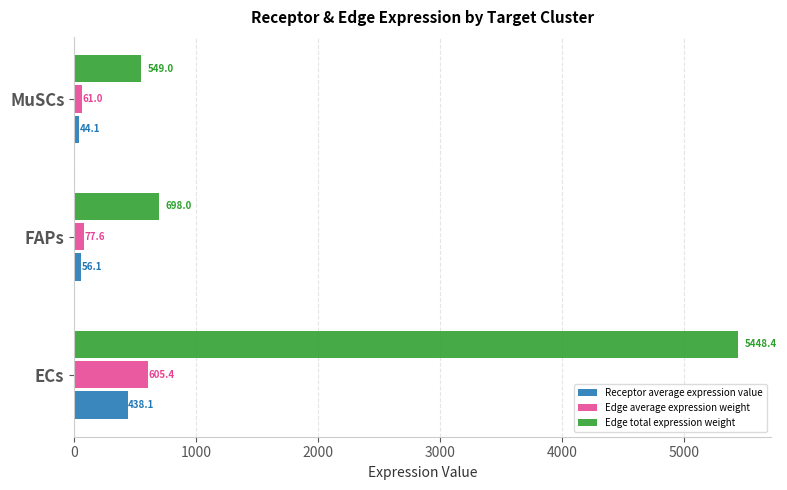

Which series has the widest spread of values?

Edge total expression weight